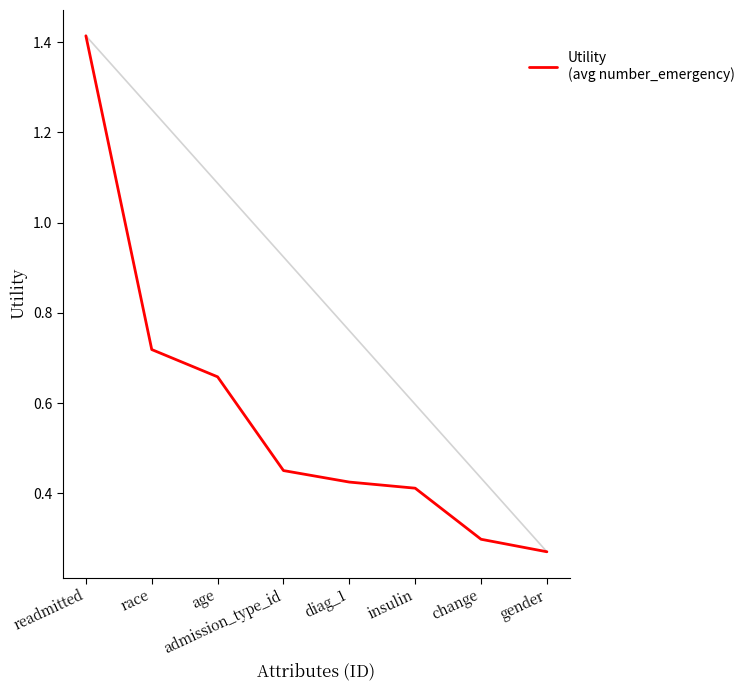

List the labels in order of value, smallest first.

gender, change, insulin, diag_1, admission_type_id, age, race, readmitted